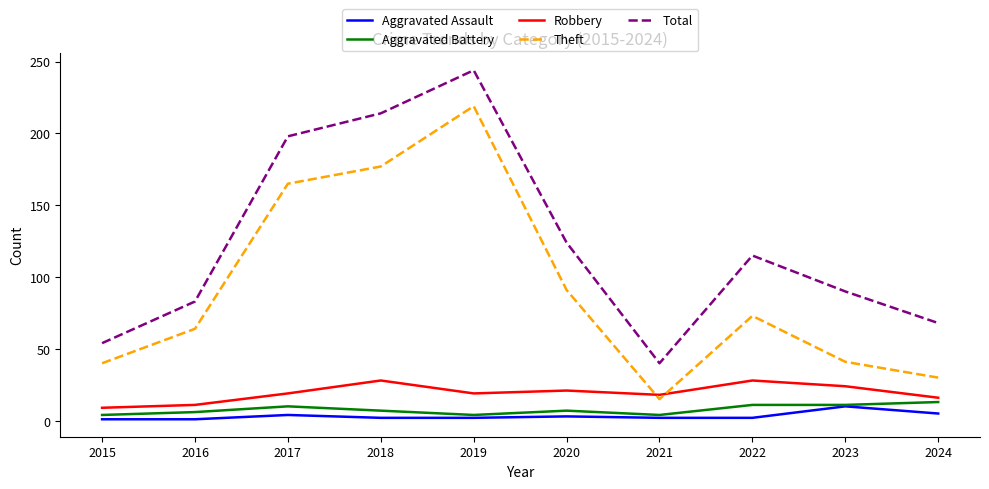

At which category does the chart reach its peak across all series?

2019